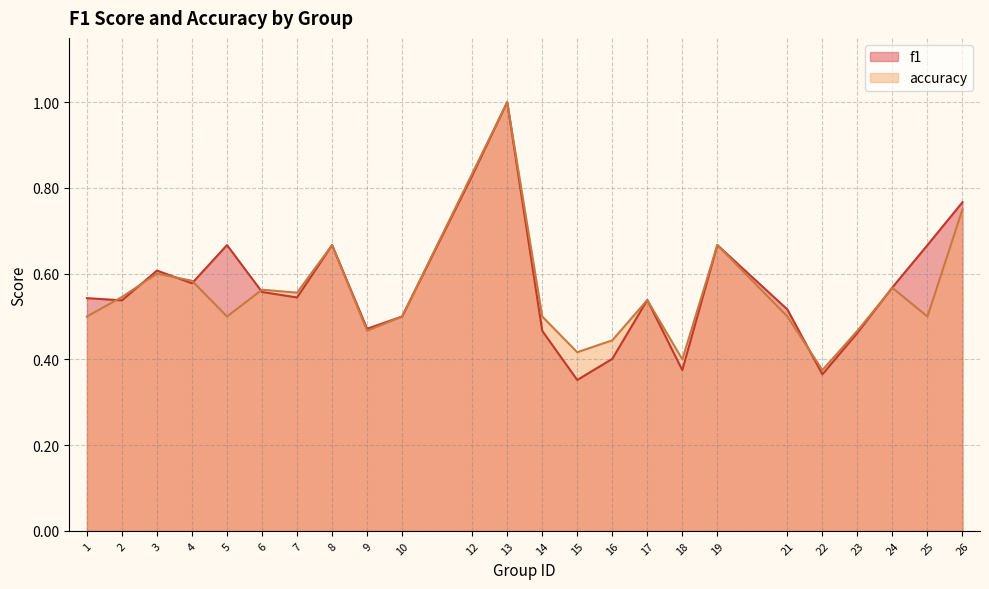

What is the value of the f1 point at the 3rd from the left?

0.6